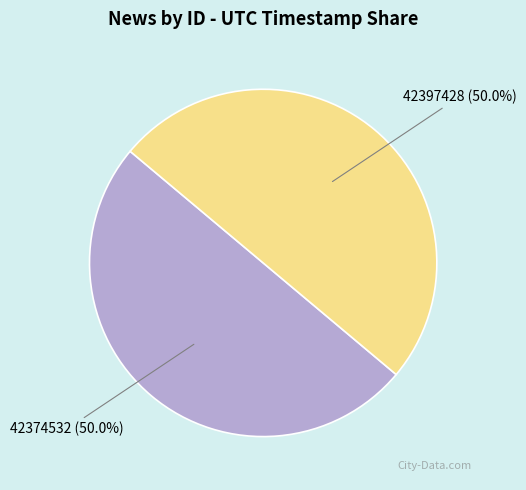

What is the ratio of the value at 42397428 to the value at 42374532?

1.0